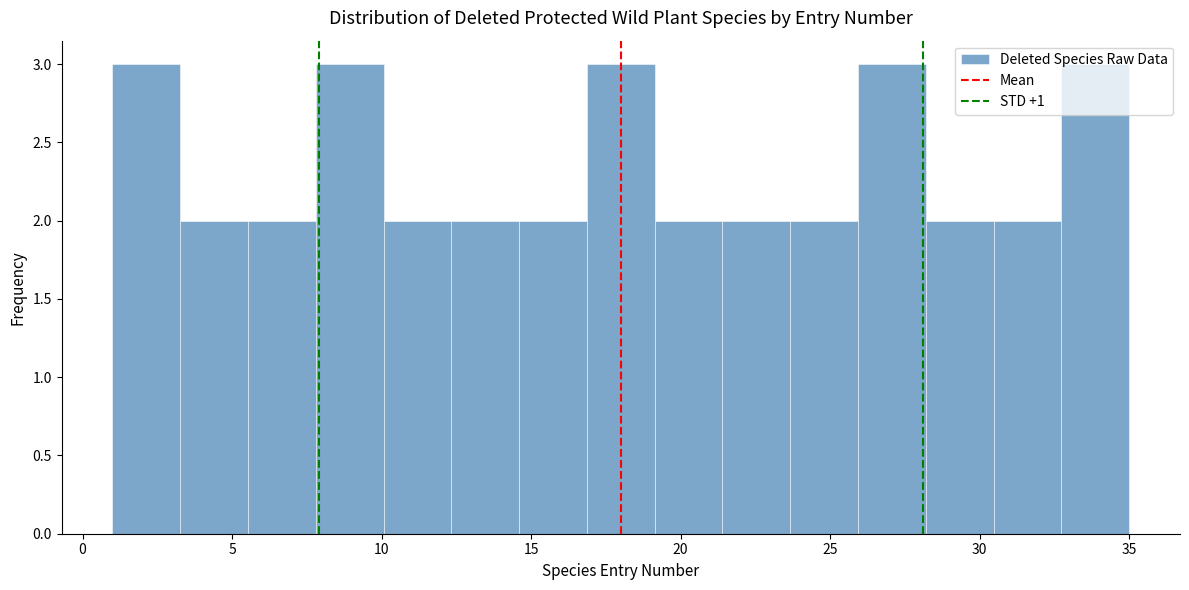

How tall is the bar that spans 8.0 to 10.0 on the x-axis? Neither the bar edges nor the heights are printed on the chart, so give them approximately, as read against the axes.

3